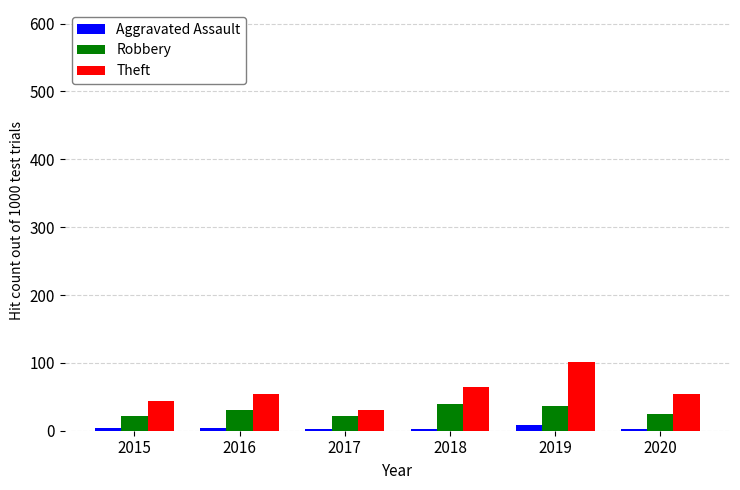

Rank the series by their average value, from lowest to highest.

Aggravated Assault, Robbery, Theft